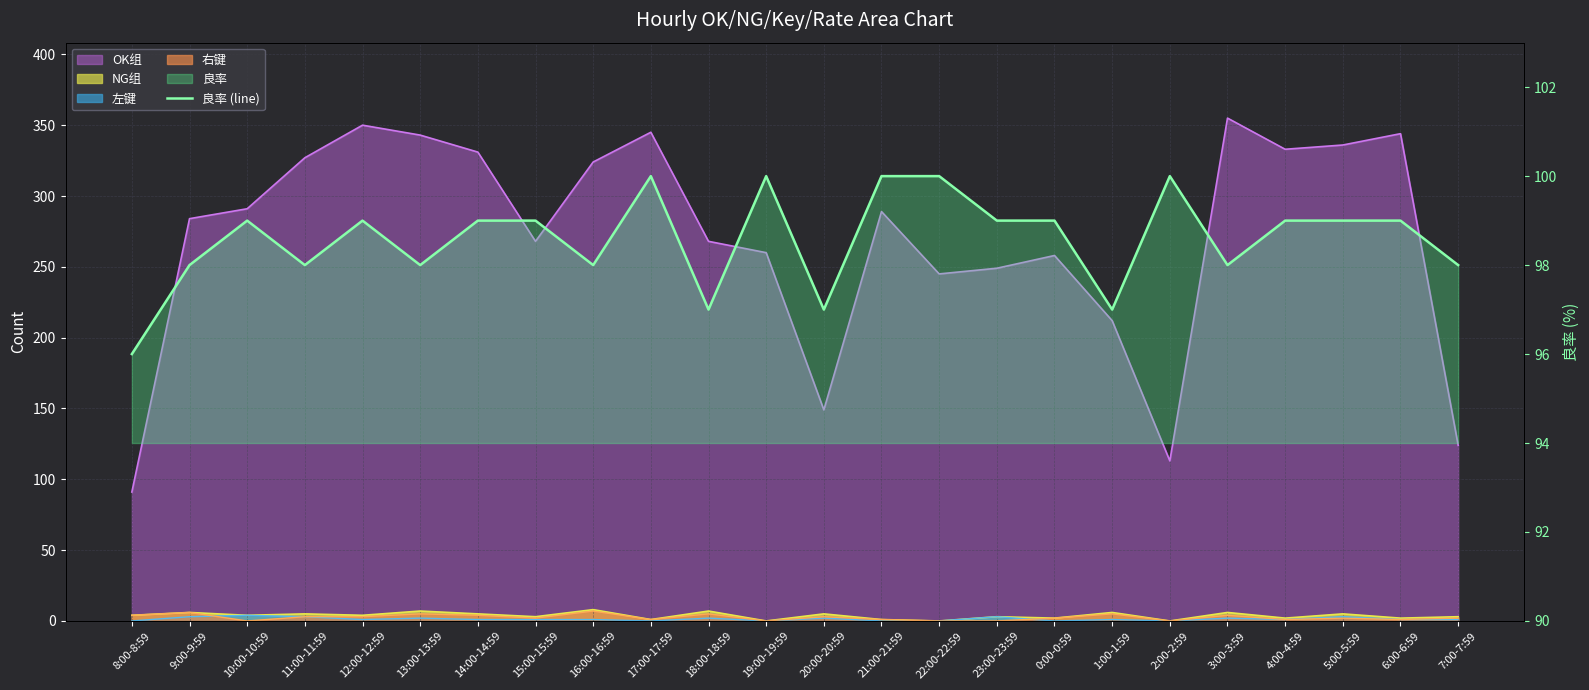

What is the change in value from 0:00-0:59 to 3:00-3:59?

-1